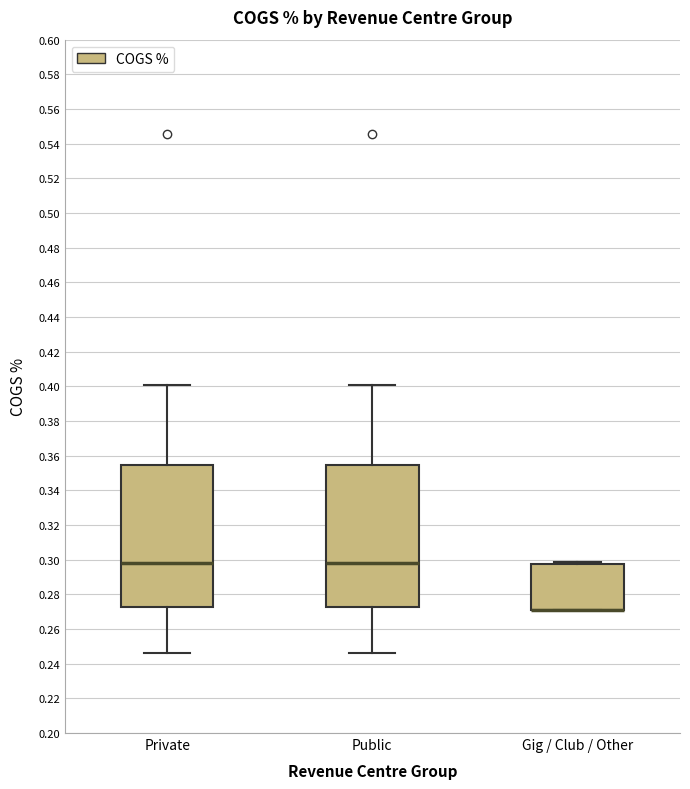

Reading left to right, read every box against the y-axis: the position of its median line, the range the box covers, and the ends of its whiskers. The values are not printed on the chart, so give them approximately, as read against the axis.

Private: median 0.298, box 0.272 to 0.354, whiskers 0.246 to 0.400
Public: median 0.298, box 0.272 to 0.354, whiskers 0.246 to 0.400
Gig / Club / Other: median 0.270 (drawn on the box's lower edge), box 0.270 to 0.298, whiskers 0.270 to 0.298 (just above the box's upper edge)